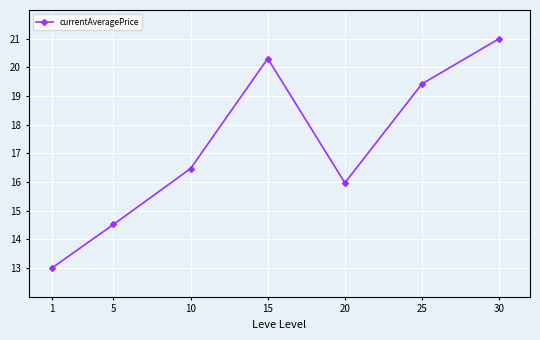

At which category does the data reach its first local valley?

20